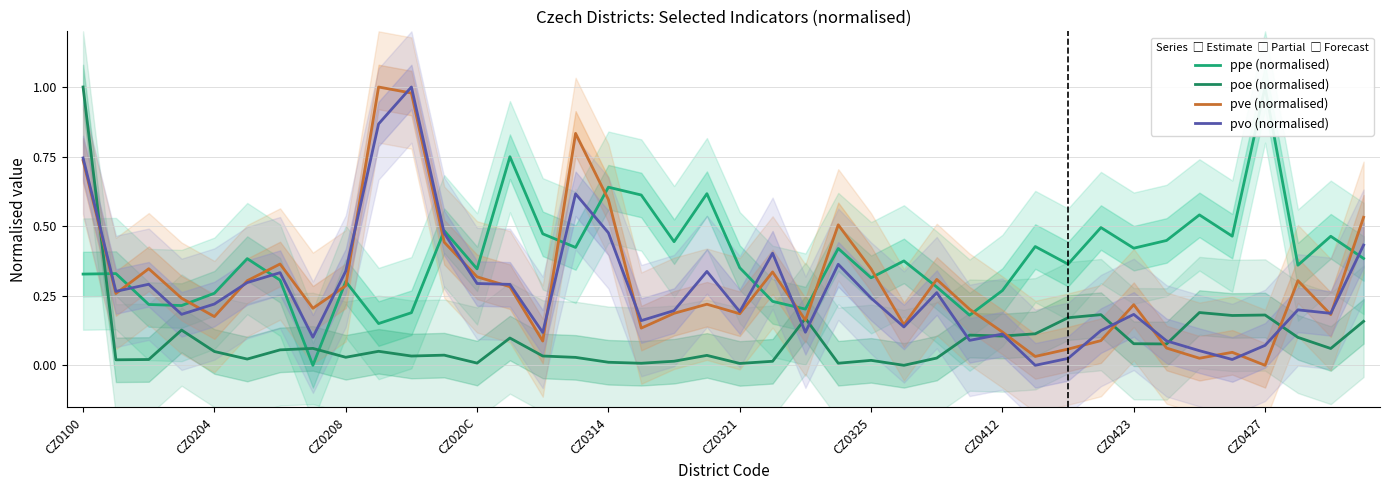

Which series changed the most between 19 and 34?

pvo (normalised)